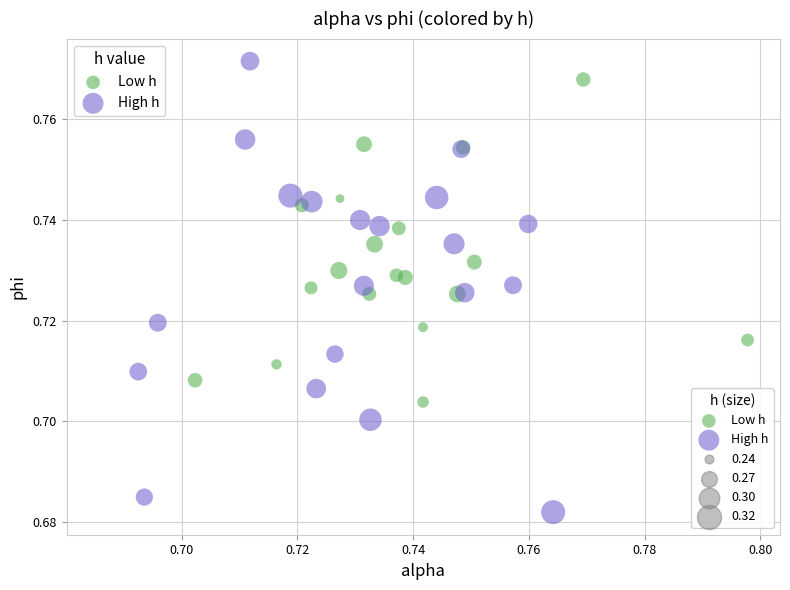

Which series has the widest spread of Y values?

High h